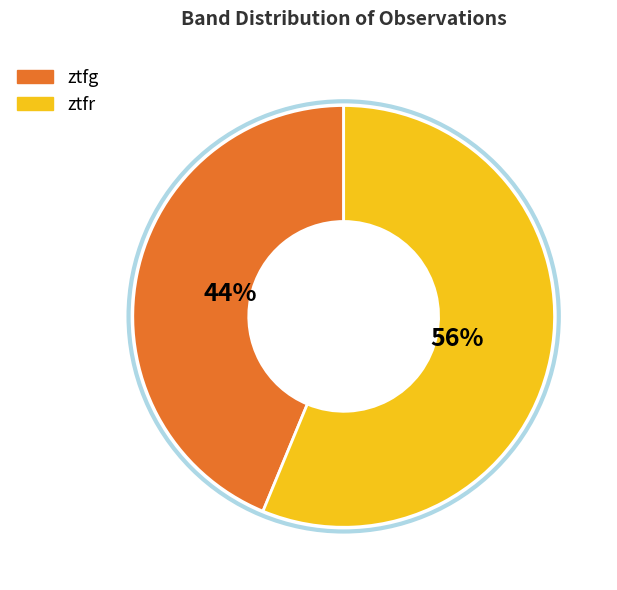

To the nearest percent, what portion does ztfr represent?

56%